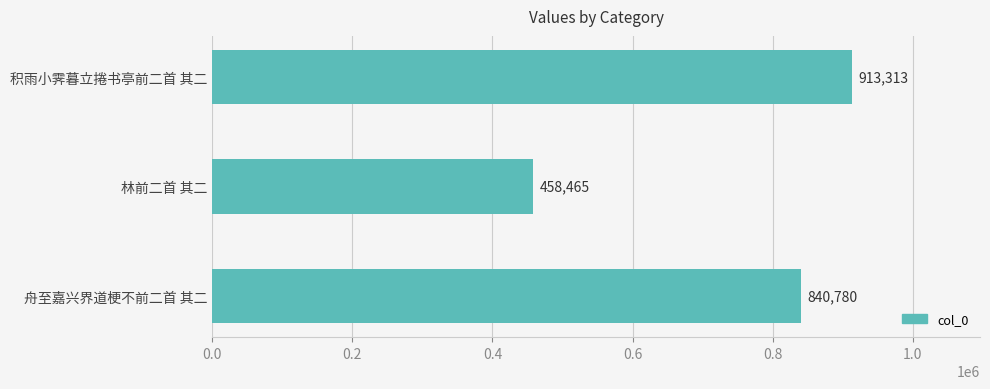

Which label corresponds to the smallest value in the chart?

林前二首 其二